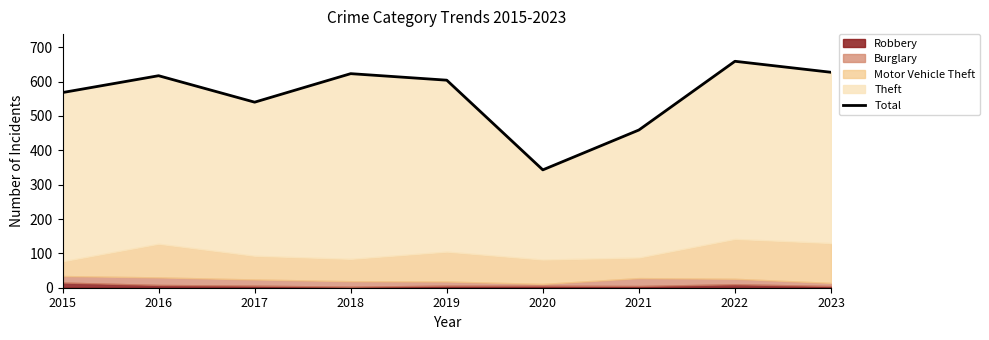

What is the difference between the maximum and second lowest values?

200